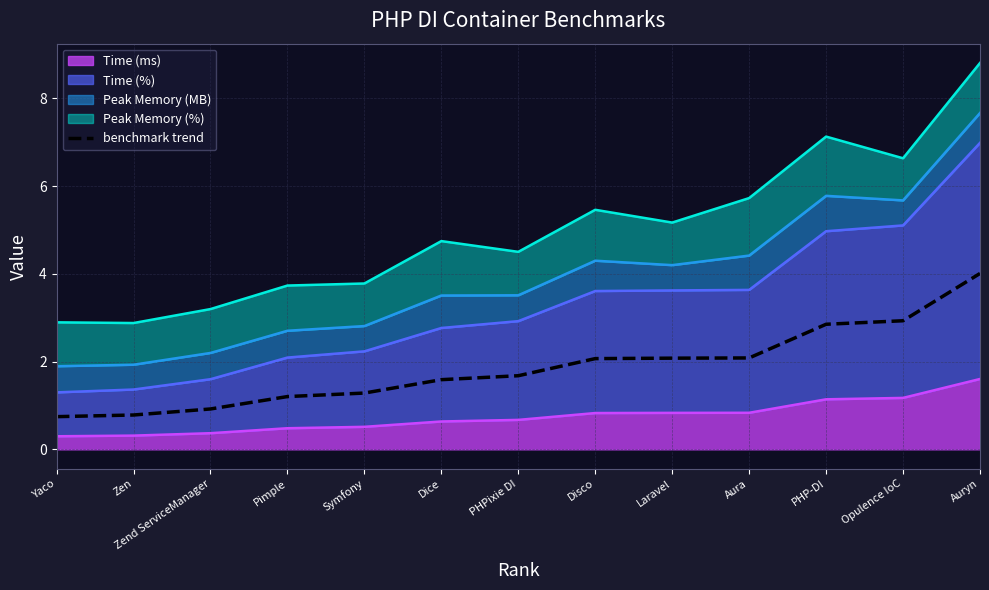

What is the label of the 3rd point from the left?

Zend ServiceManager